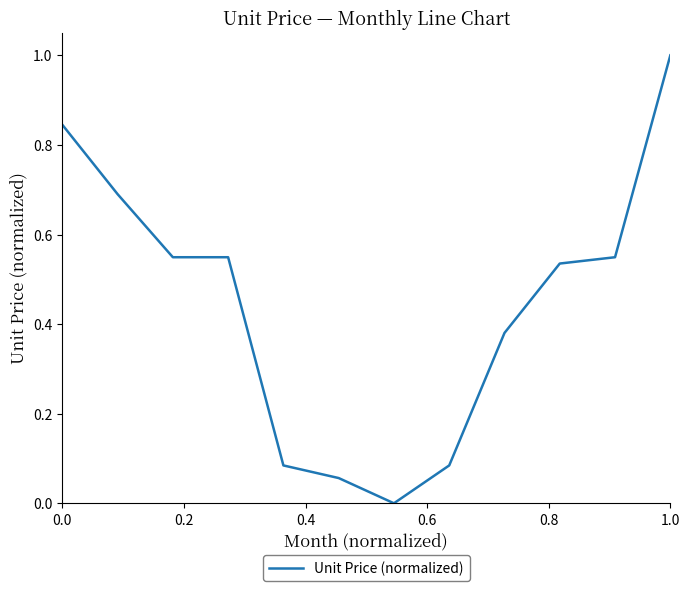

What is the maximum value shown in the chart?

1.0